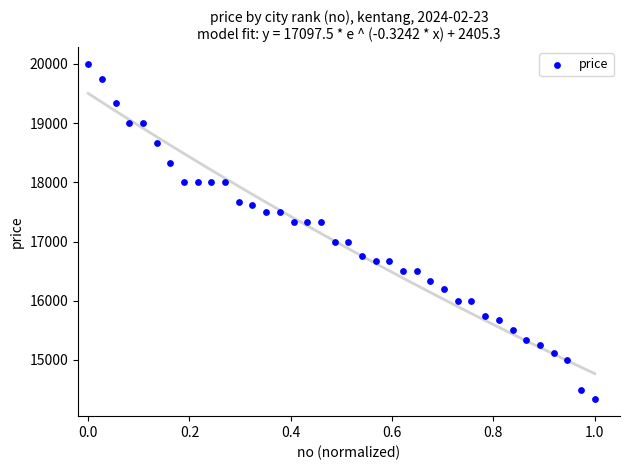

What is the range of Y values (max minus min)?

5667